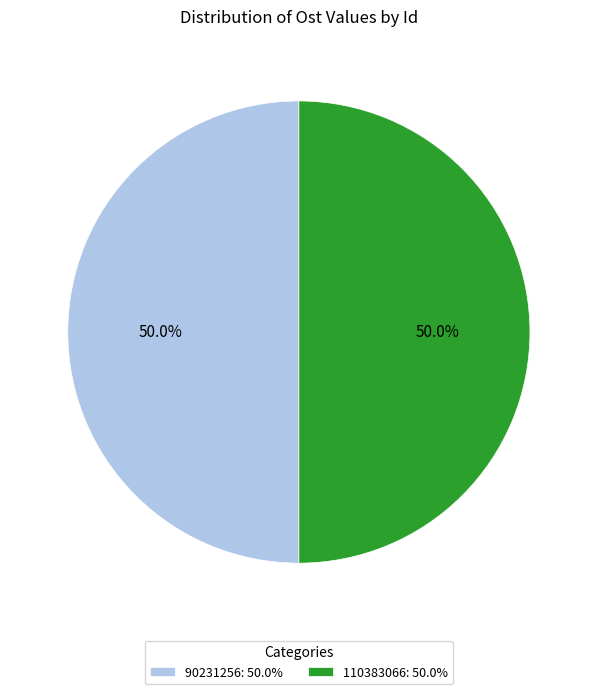

Approximately how many times larger is the value at 90231256: 50.0% compared to 110383066: 50.0%?

1.0